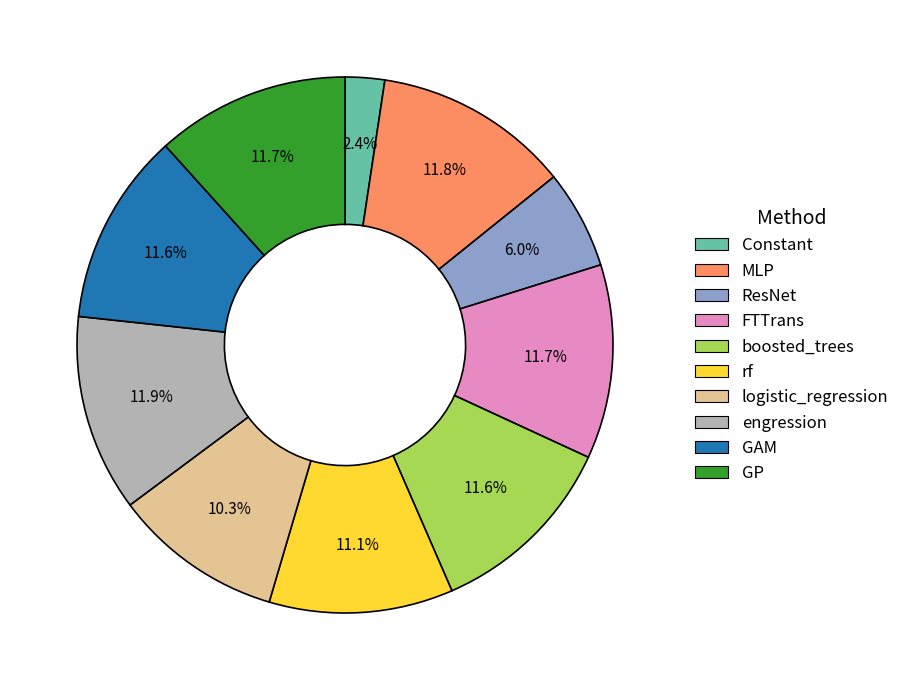

Which has a higher value, FTTrans or rf?

FTTrans